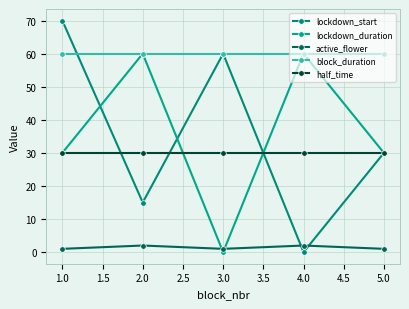

What are all the series names shown in the legend?

lockdown_start, lockdown_duration, active_flower, block_duration, half_time